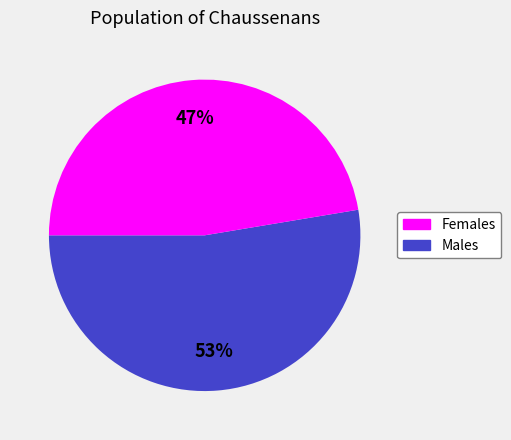

Is there a majority slice in this chart?

Yes